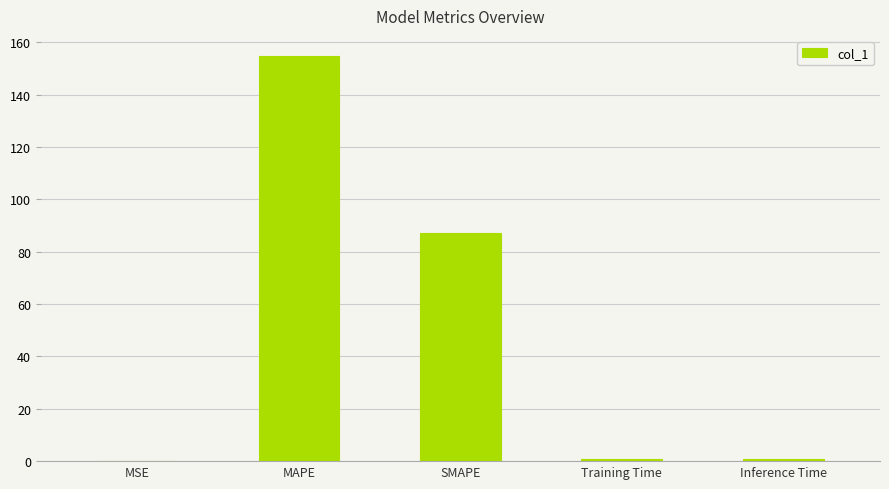

What is the sum of all values?

243.5